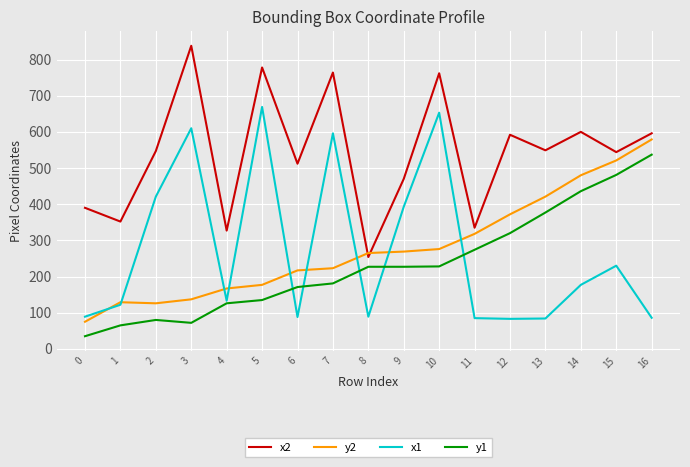

What is the minimum value shown in the chart?

35